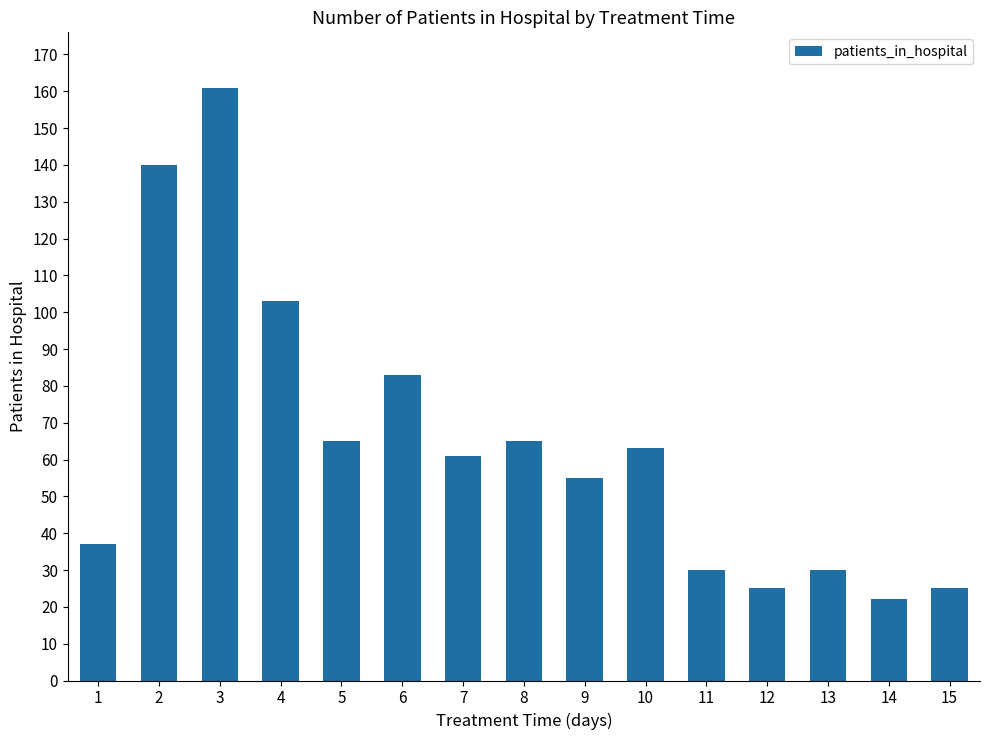

How many categories are shown in the chart?

15